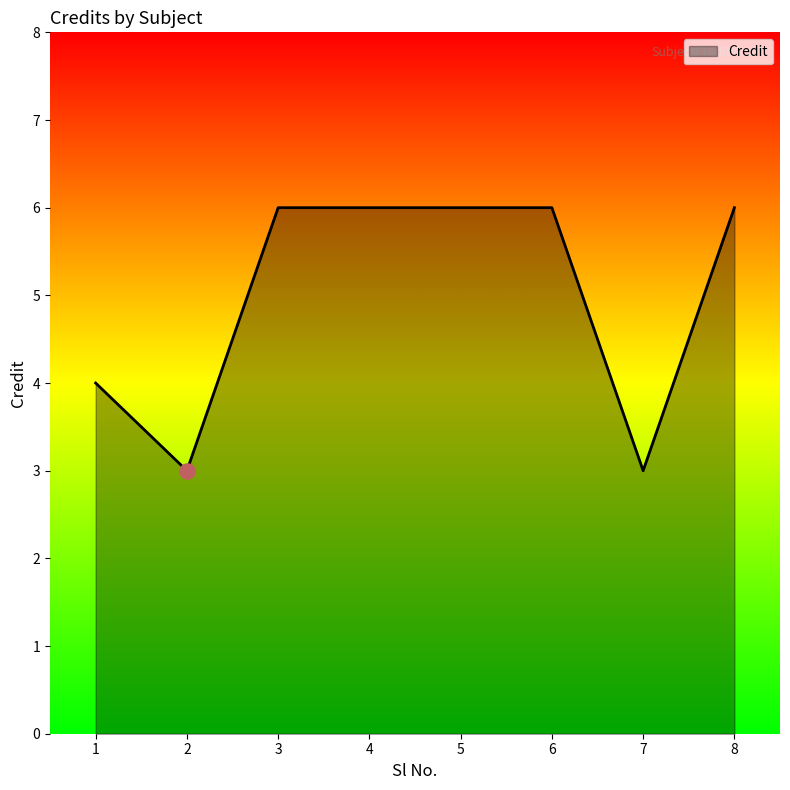

Which has a higher value, 1 or 4?

4